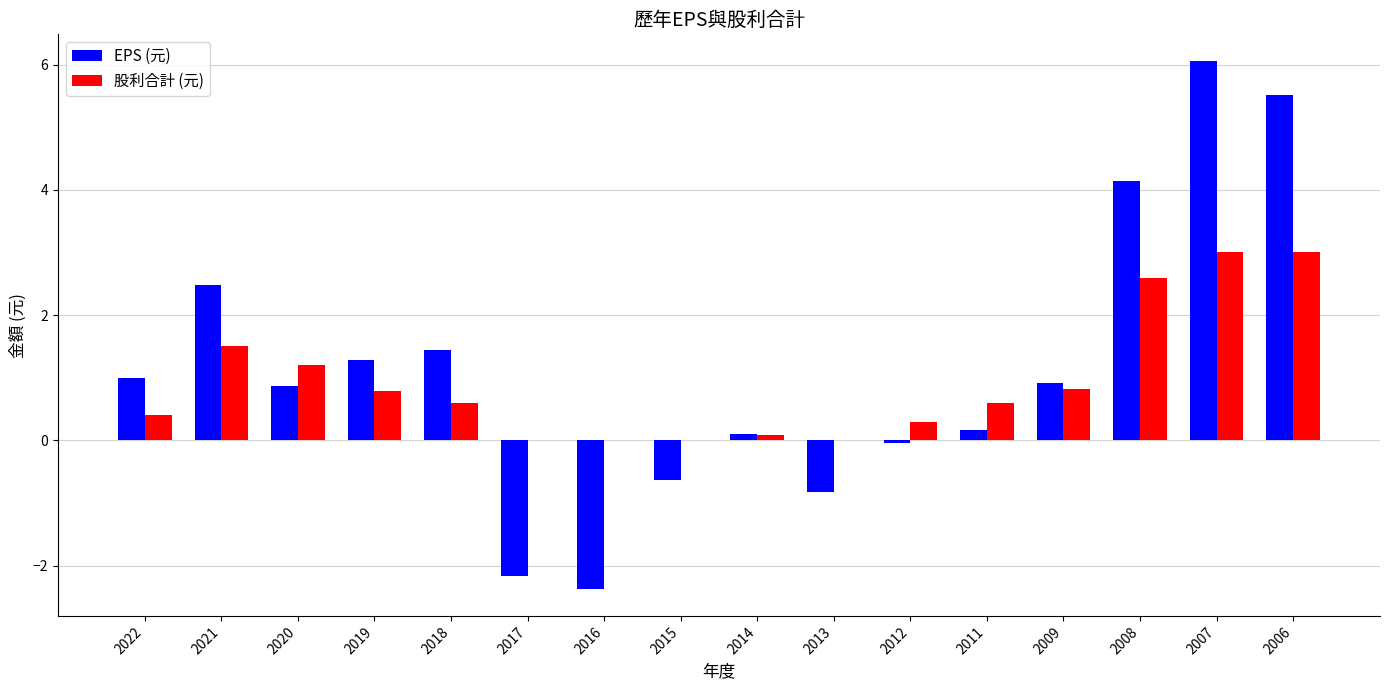

What is the sum of all 股利合計 (元) values?

14.9